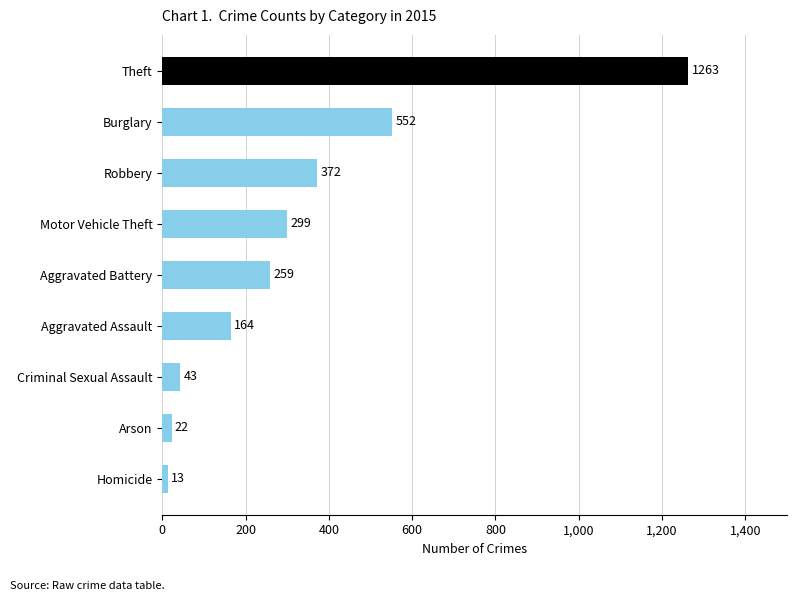

Rank the categories by value from lowest to highest.

Homicide, Arson, Criminal Sexual Assault, Aggravated Assault, Aggravated Battery, Motor Vehicle Theft, Robbery, Burglary, Theft